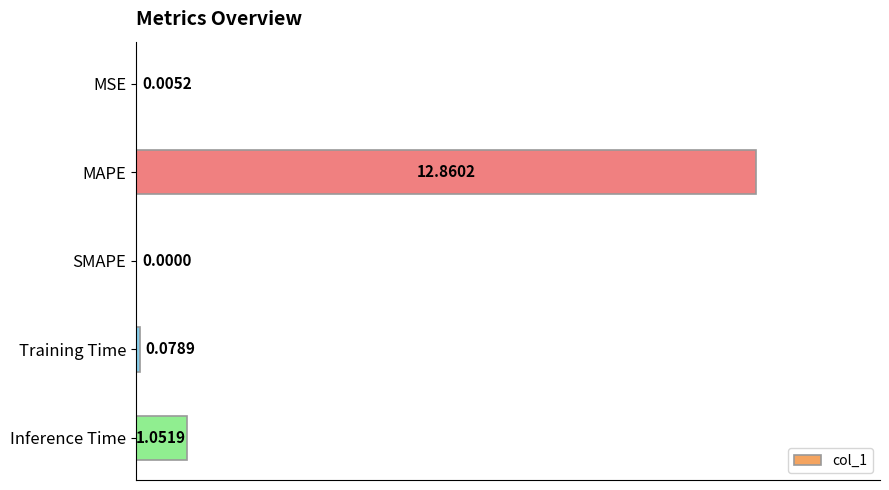

What is the change in value from SMAPE to Inference Time?

+0.1